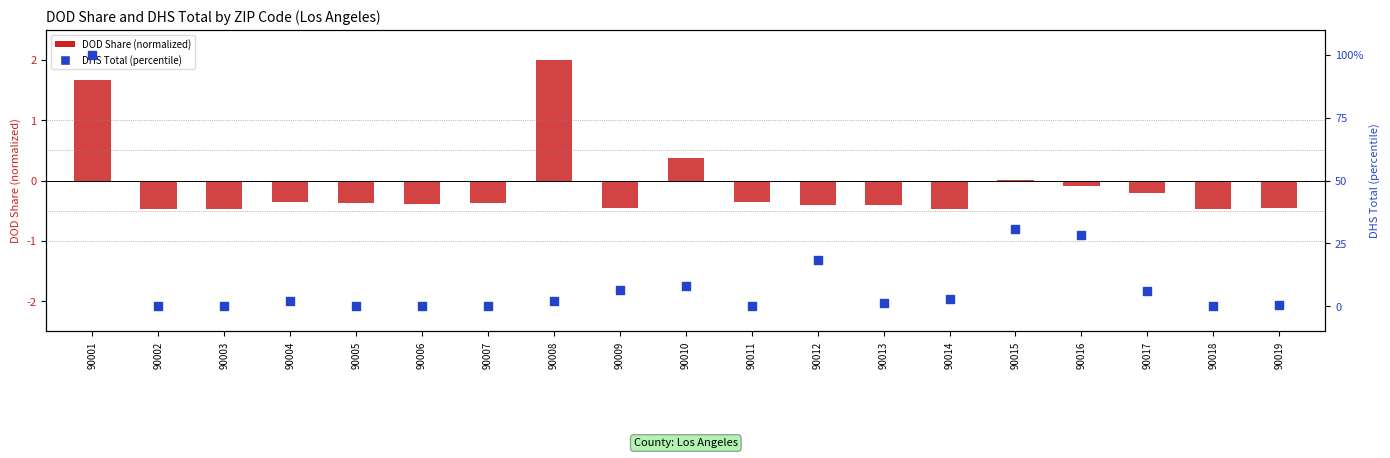

Which series reaches the minimum Y coordinate?

DOD Share (normalized)